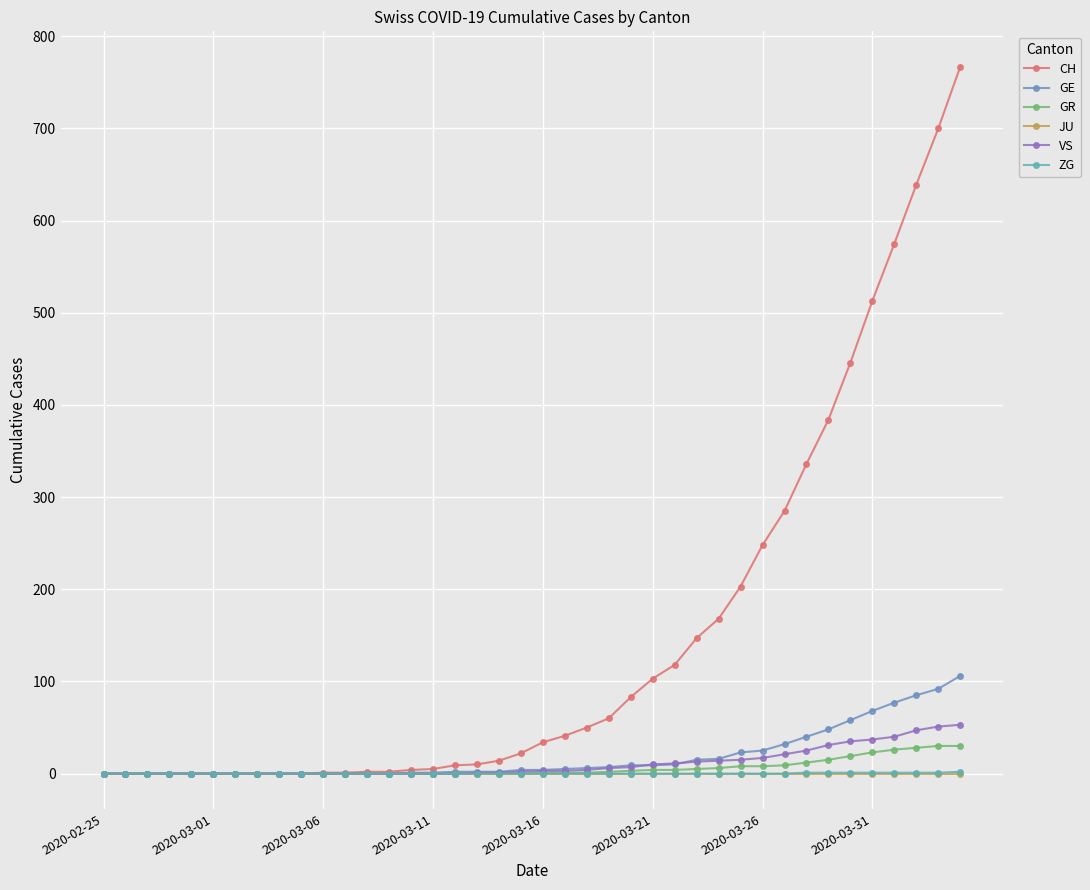

True or false: ZG has more than 2 points higher than both neighbors.

False